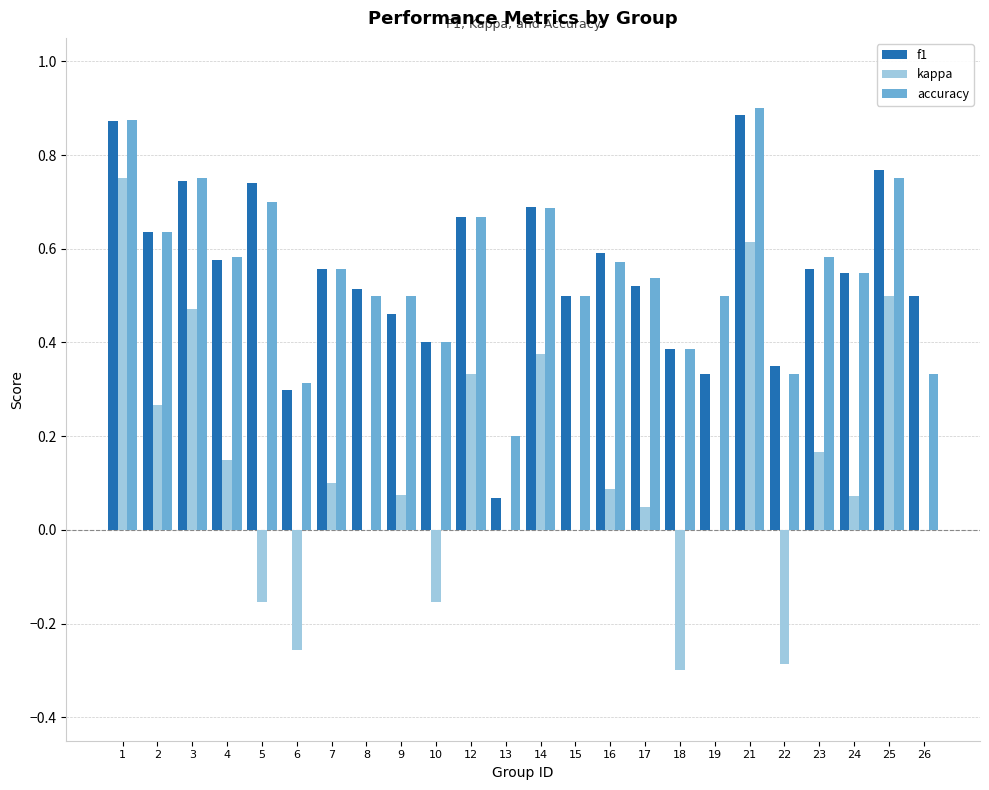

What is the total value across all series at 5?

1.3